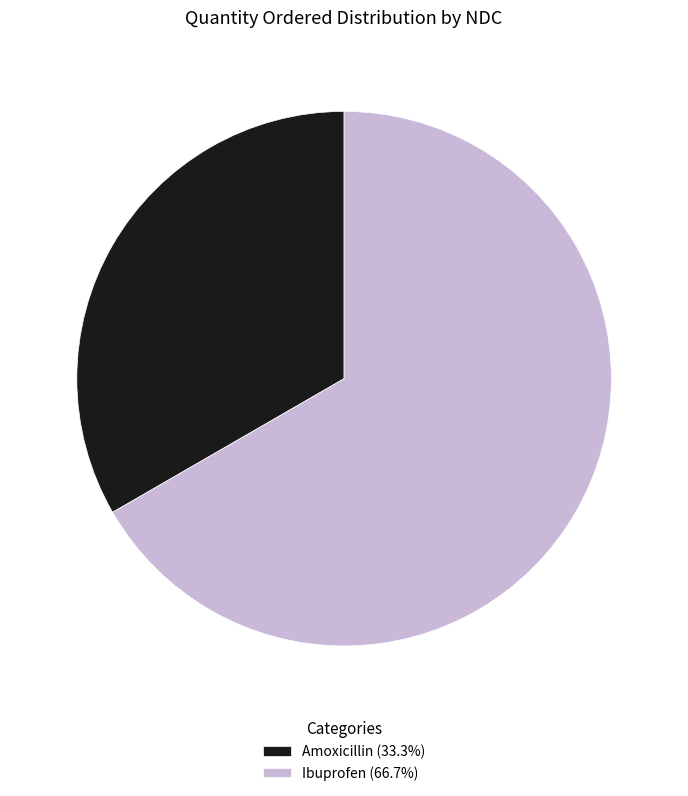

Does Amoxicillin (33.3%) represent more than half of the total?

No